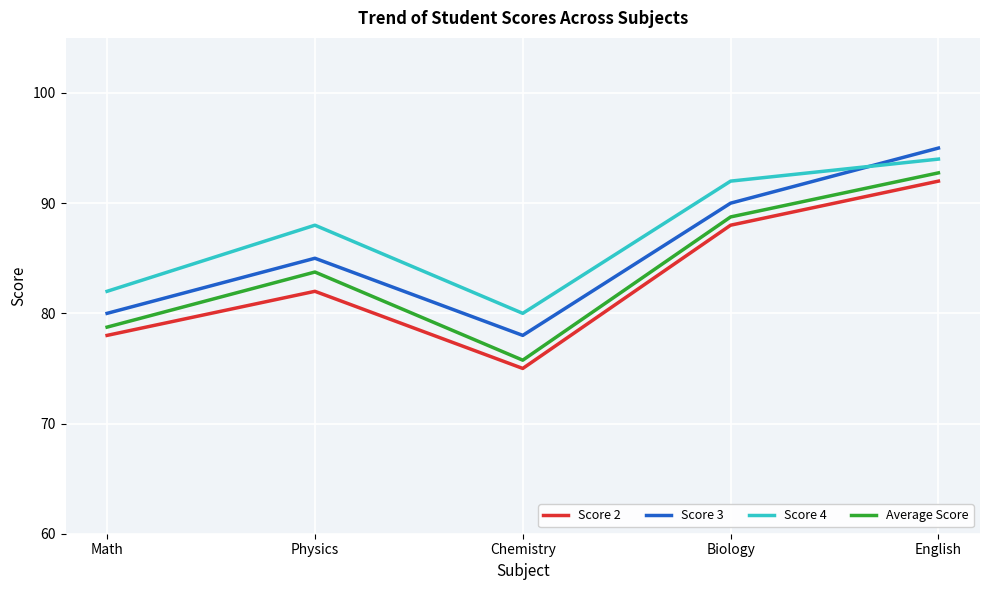

Reading right to left, extract all data points from this chart.

Score 2: 92.0	88.0	75.0	82.0	78.0
Score 3: 95.0	90.0	78.0	85.0	80.0
Score 4: 94.0	92.0	80.0	88.0	82.0
Average Score: 92.8	88.8	75.8	83.8	78.8